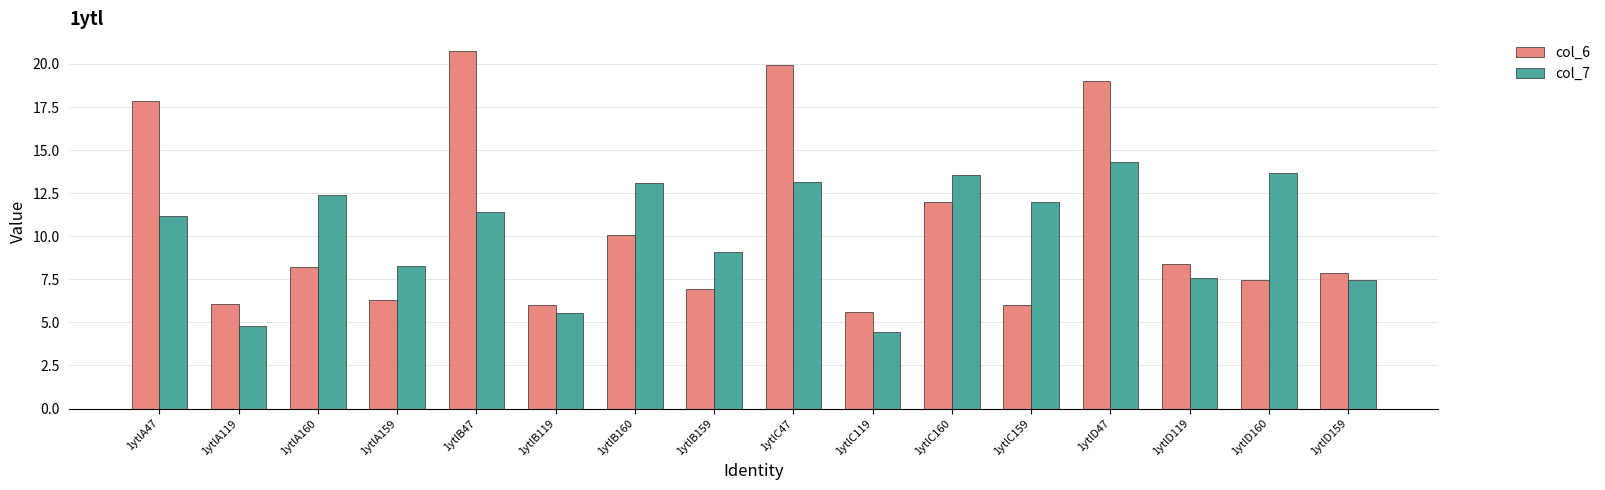

Which category has the lowest value across all series?

1ytlC119